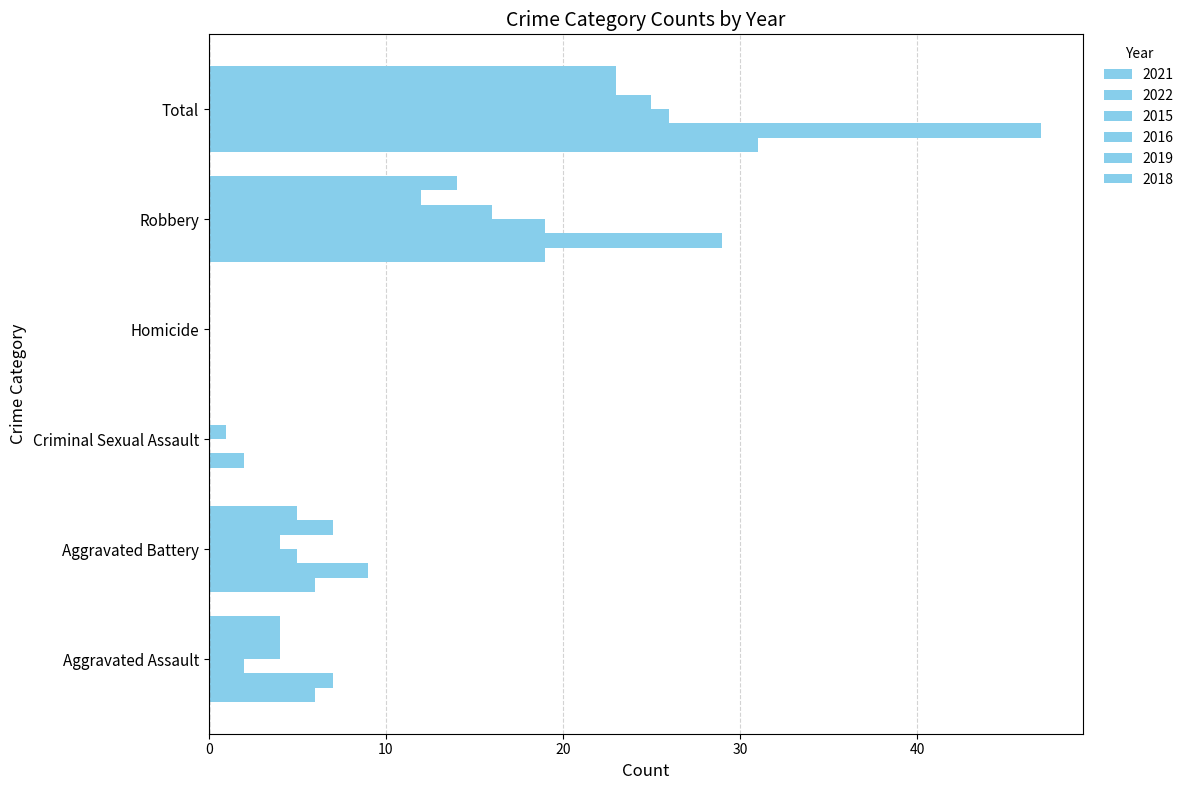

At which category does the chart reach its peak across all series?

Total